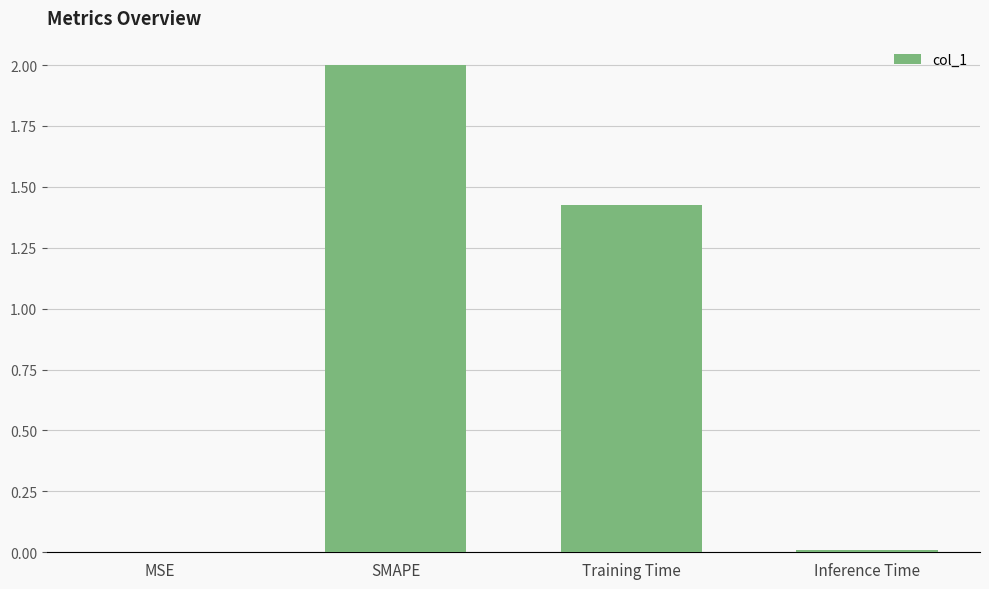

Read the value at SMAPE.

2.0